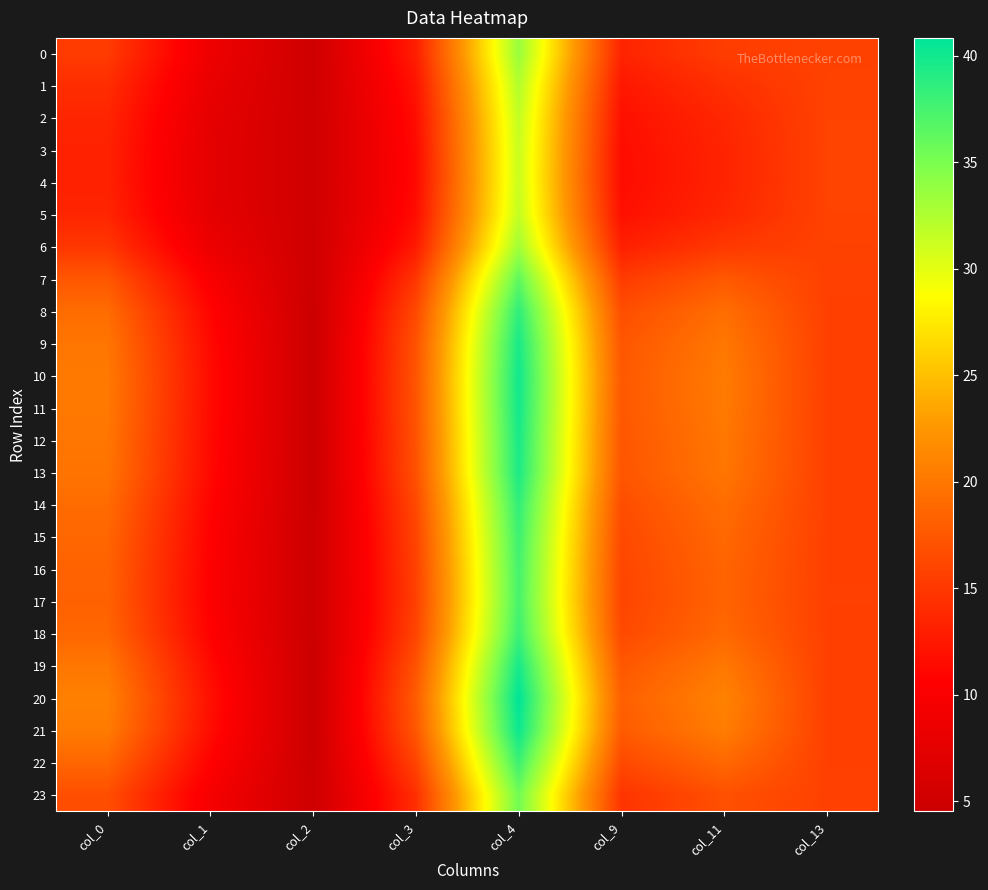

Which series has the largest total across all categories?

20